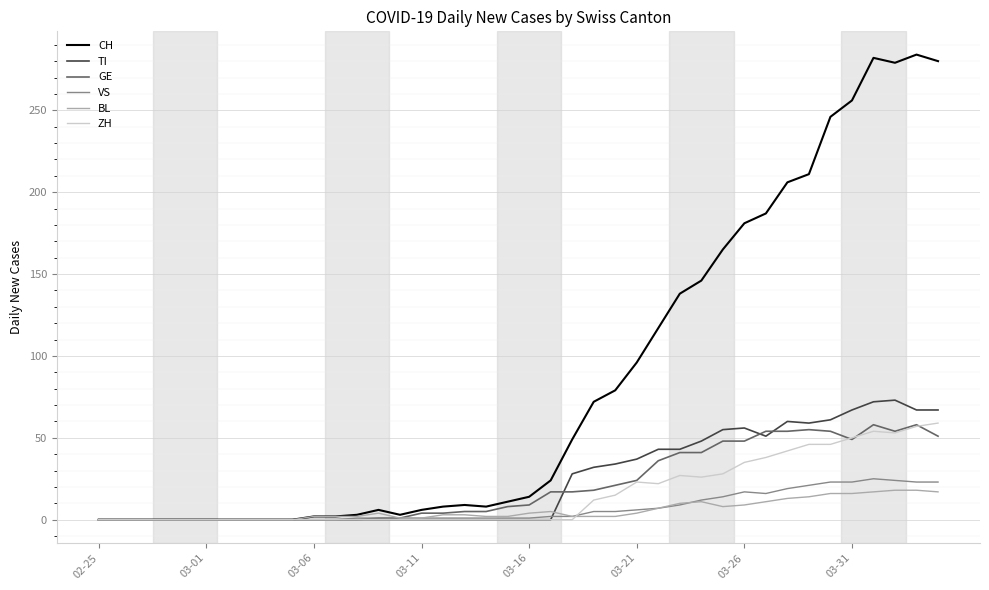

What is the maximum value for GE?

58